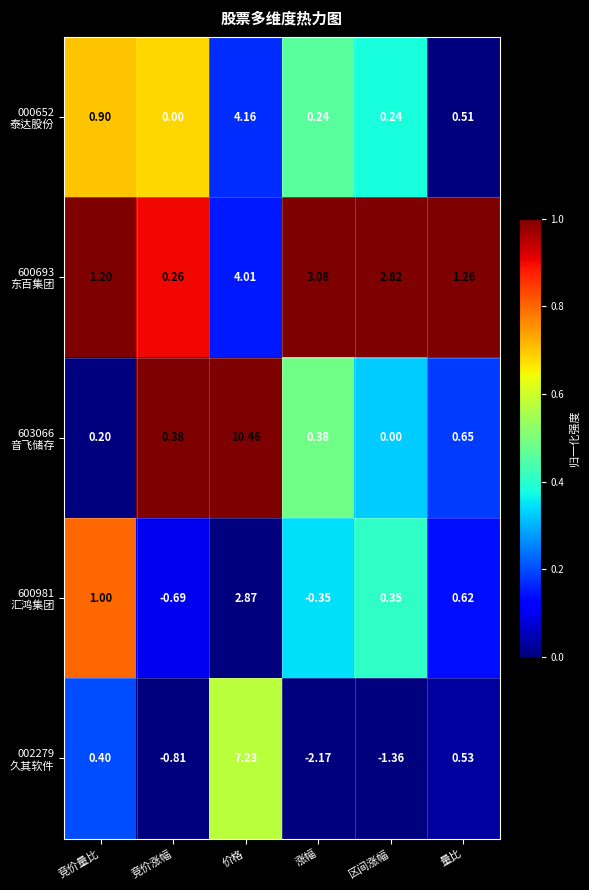

At which category is the sum across all series the highest?

价格